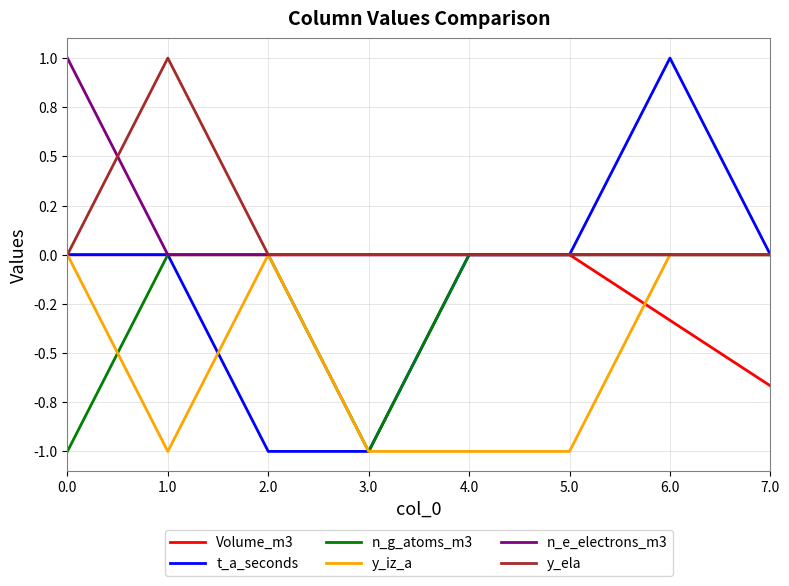

Is this an area chart (filled region under the line)?

No